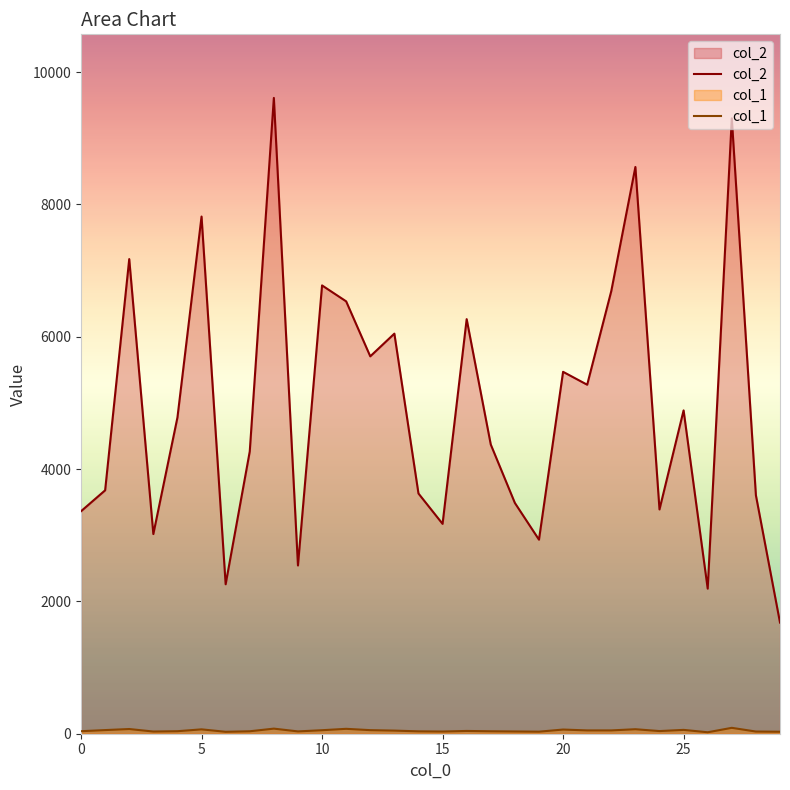

True or false: col_2 has a value of 4371 at 17.

True